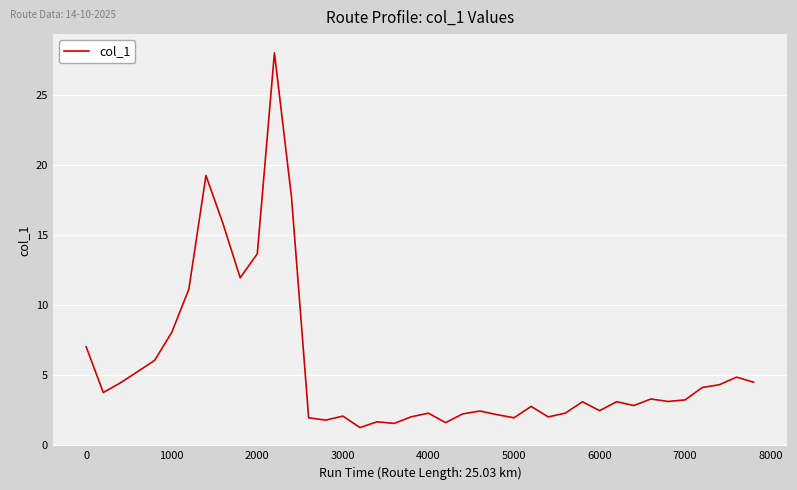

What is the smallest value displayed?

1.2